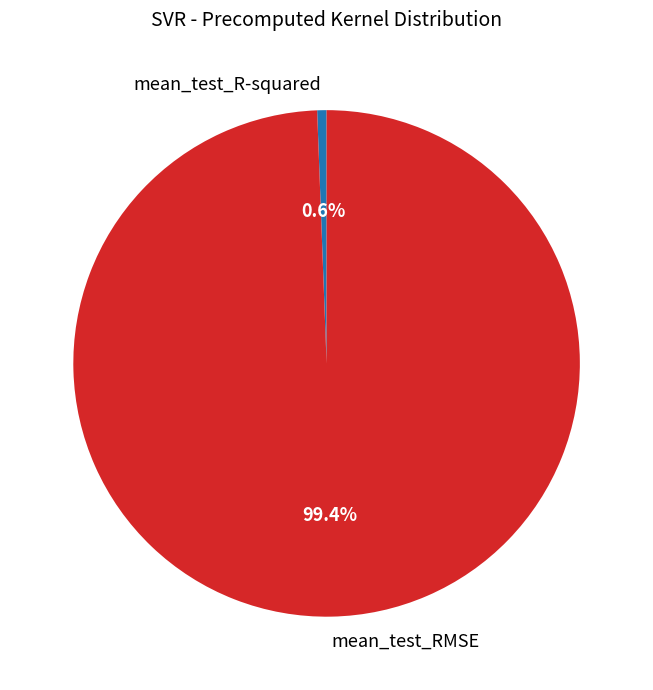

To the nearest percent, what percentage of the pie is mean_test_RMSE?

99%